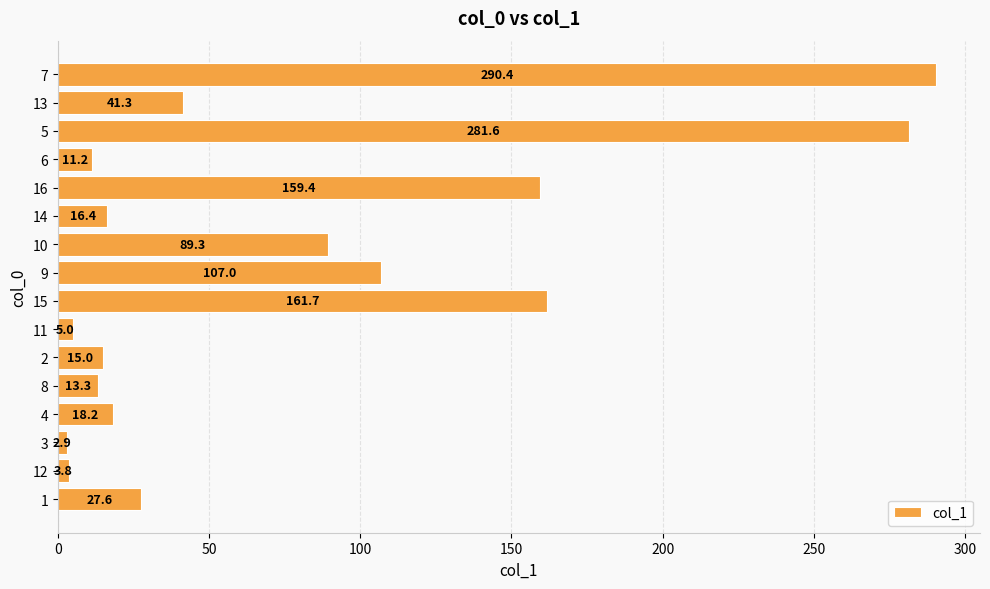

Reading bottom to top, extract all data points from this chart.

27.6	3.8	2.9	18.2	13.3	15.0	5.0	161.7	107.0	89.3	16.4	159.4	11.2	281.6	41.3	290.4